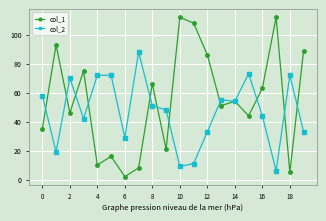

List the series in order of their overall mean, lowest first.

col_2, col_1